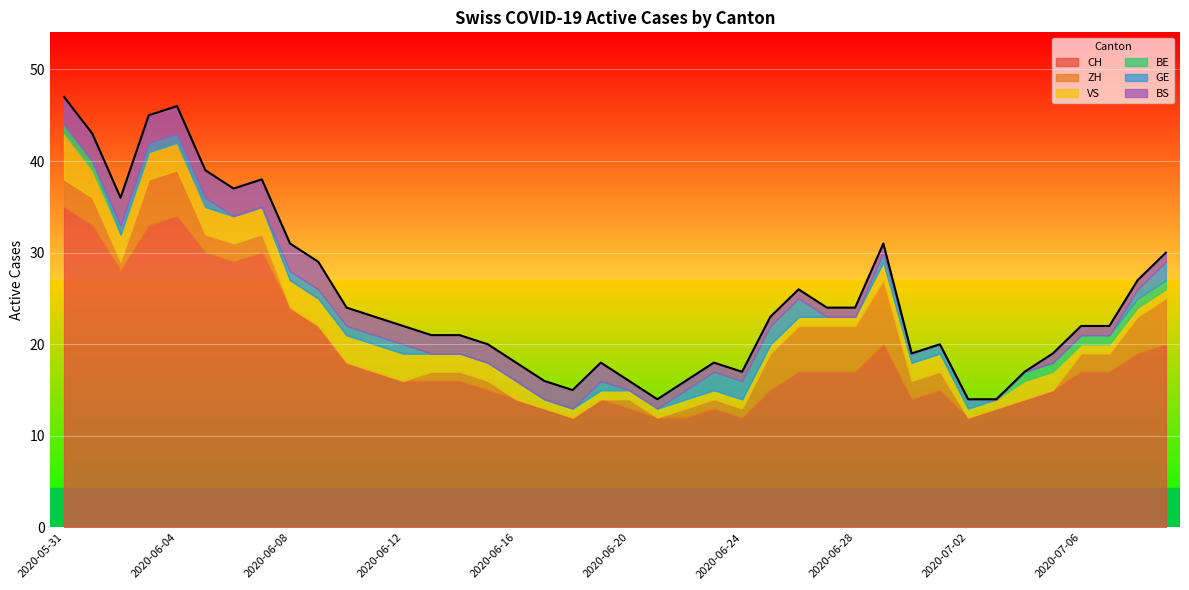

True or false: VS has more than 1 points higher than both neighbors.

False